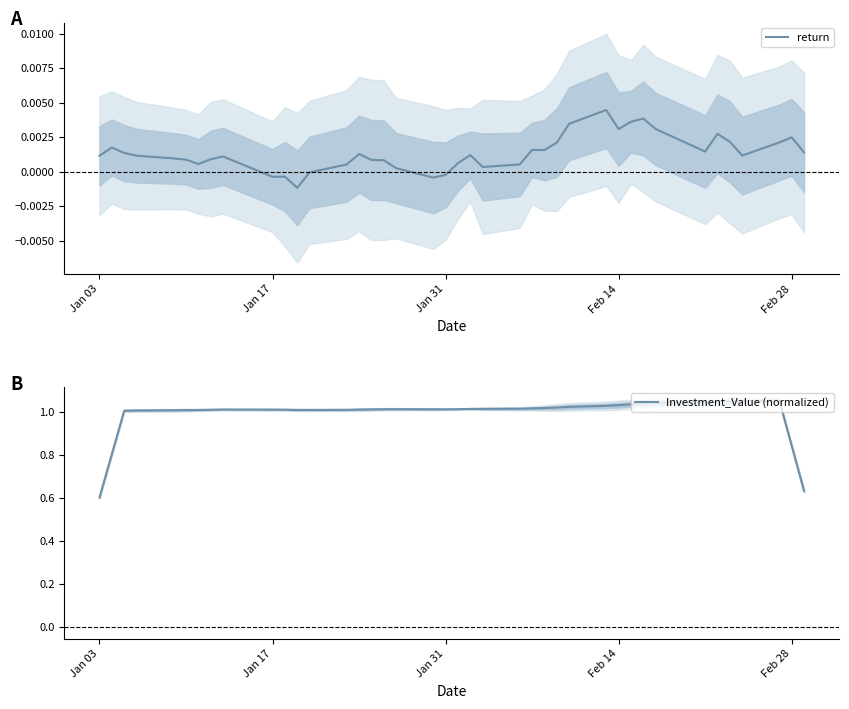

True or false: Investment_Value (normalized) and return intersect in this chart.

False